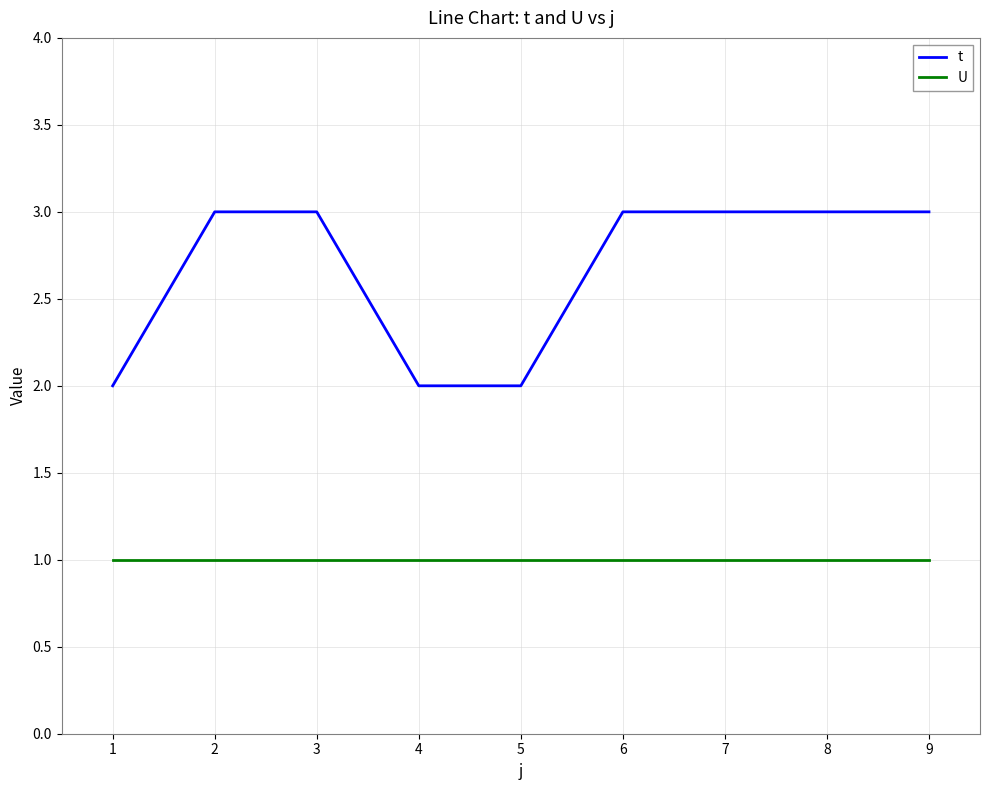

List the series in order of their overall mean, highest first.

t, U